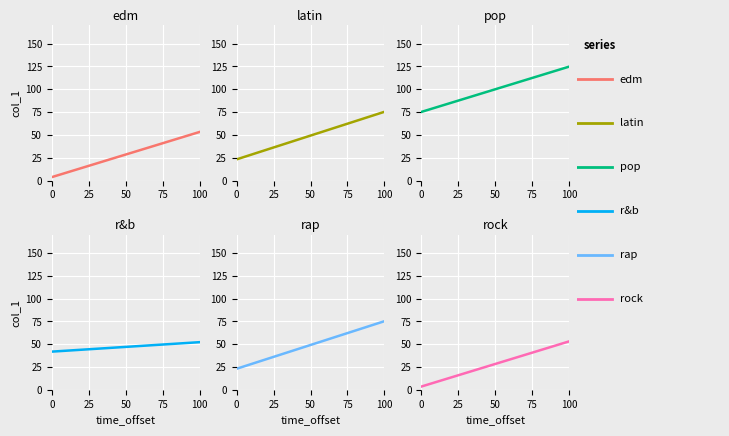

Rank the series by their maximum value, from lowest to highest.

edm, rock, r&b, latin, rap, pop